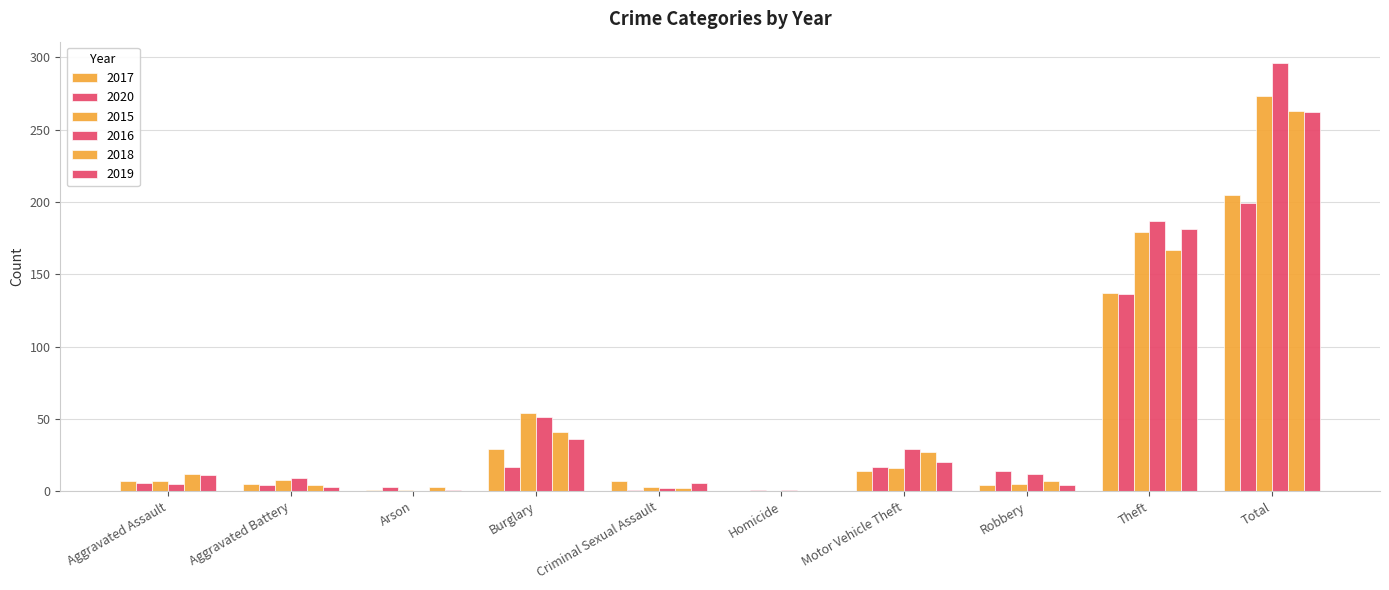

Which has a higher value, Arson or Total?

Total